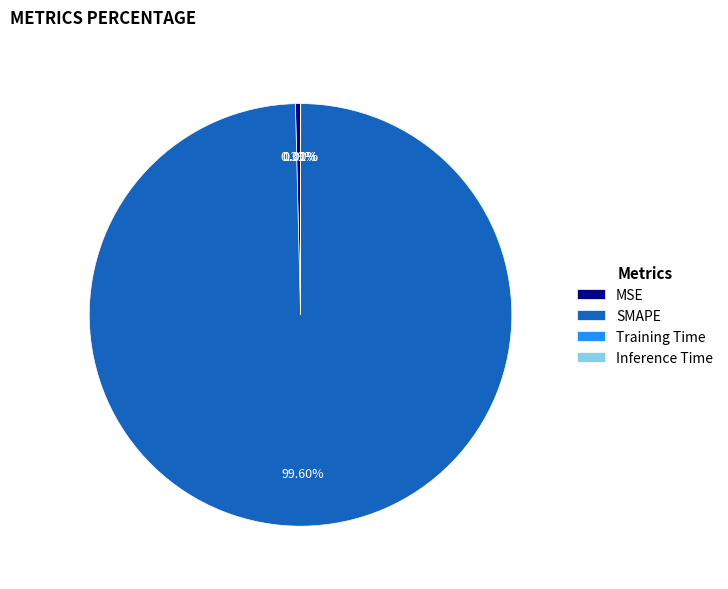

Is there a majority slice in this chart?

Yes